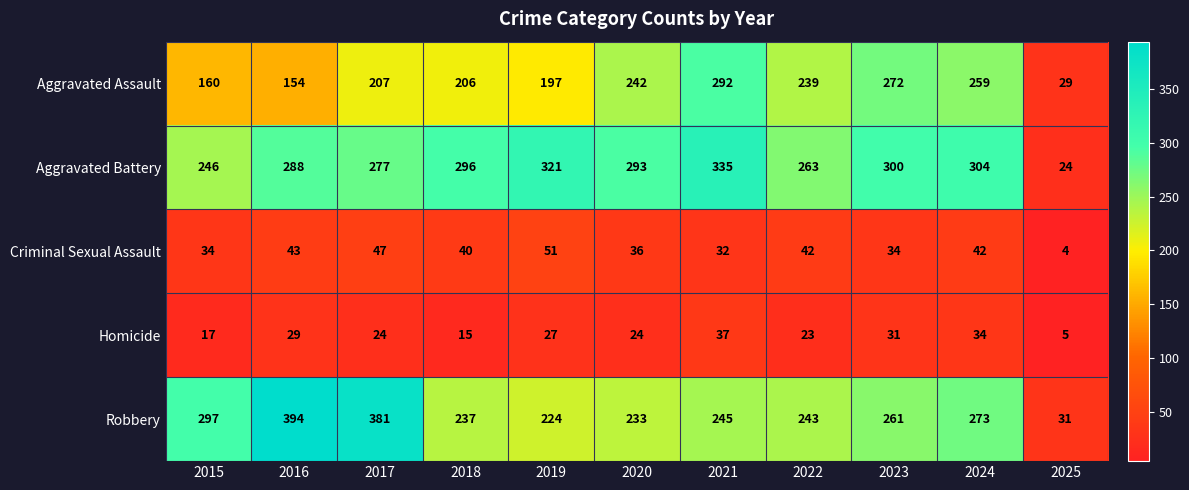

Which label corresponds to the largest value in the chart?

2016